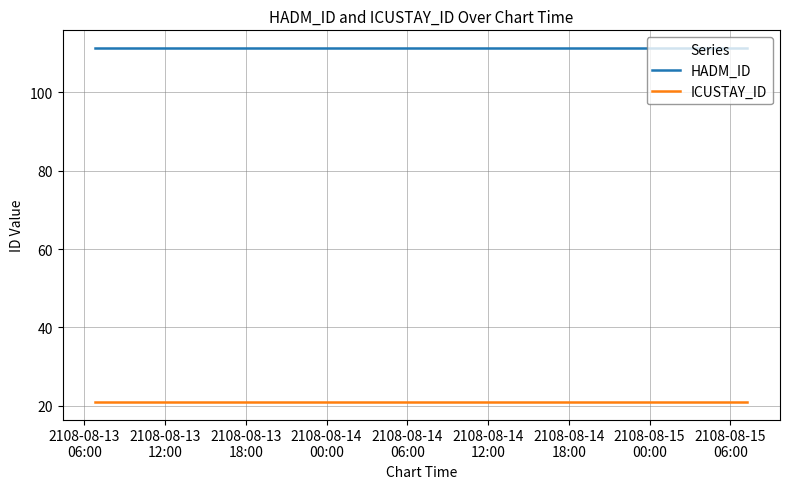

What position from the right is 2108-08-13
06:00?

10